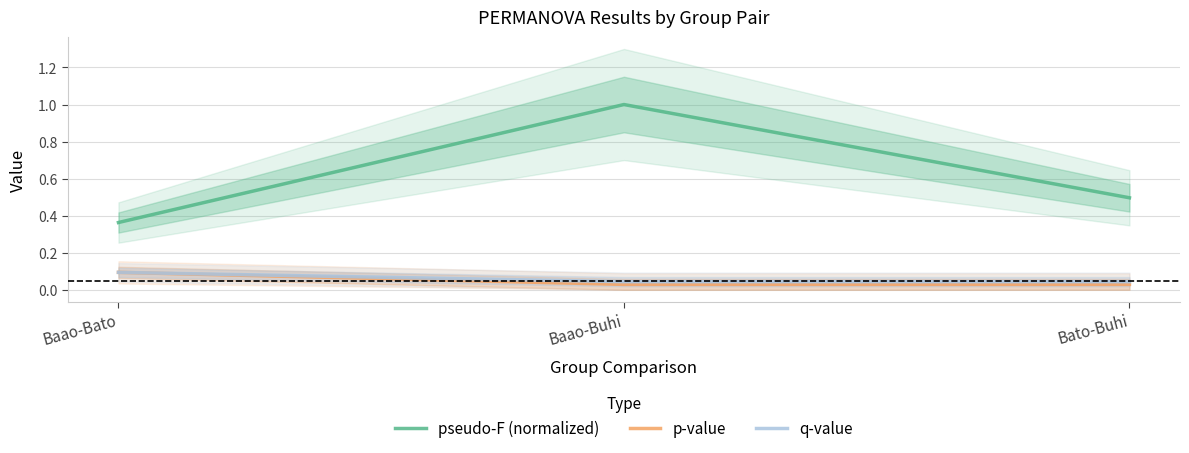

At how many categories does at least one series exceed 0?

3